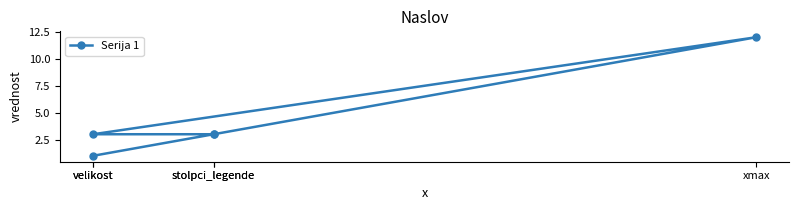

Approximately how many times larger is the value at stolpci_legende compared to velikost?

1.0